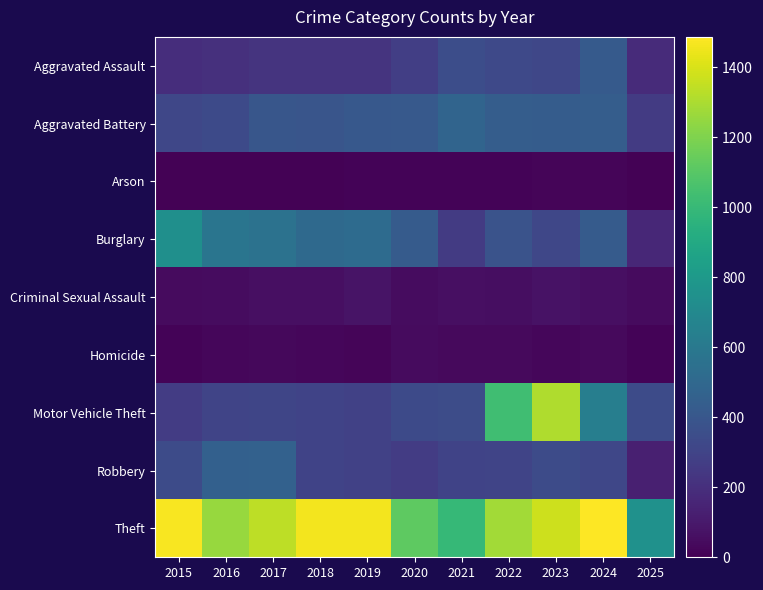

At which category does the chart reach its minimum across all series?

2016